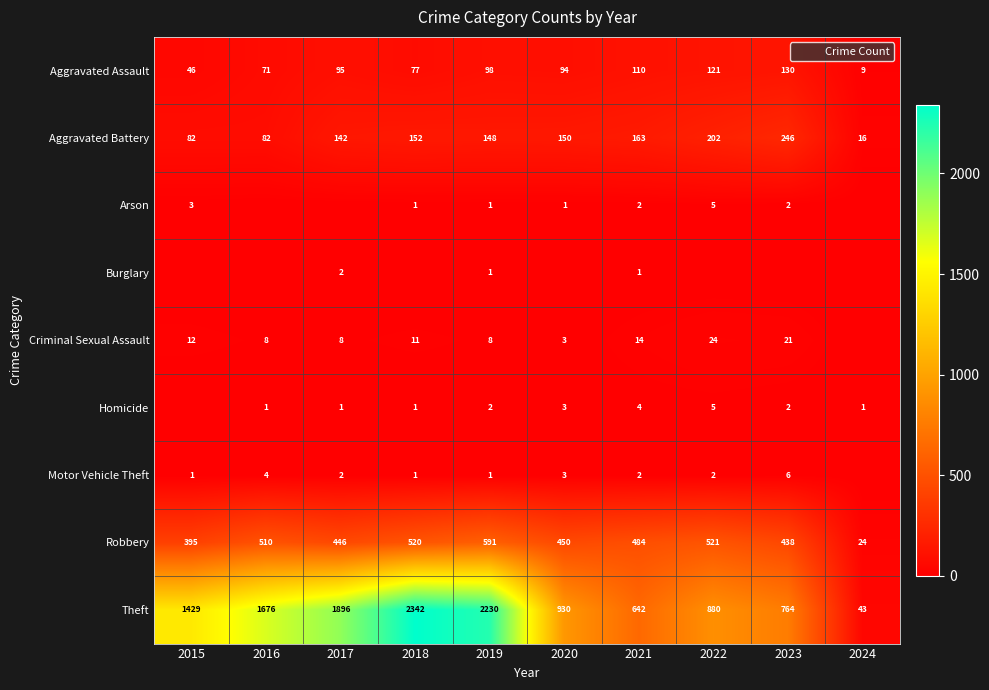

What is the lowest value of the Aggravated Assault series?

9